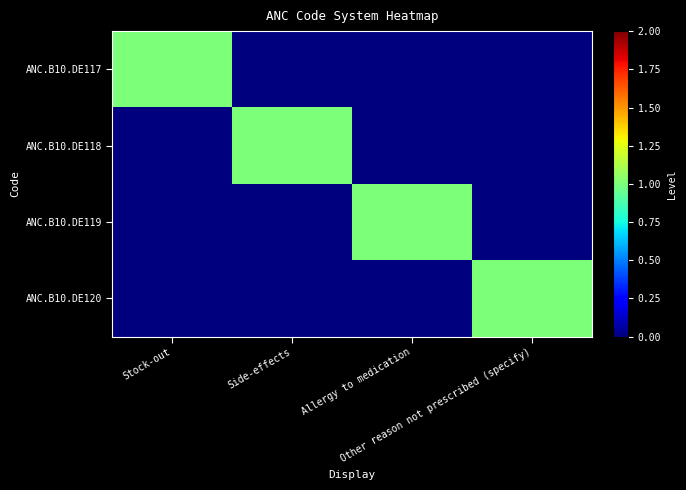

Reading right to left, transcribe all the data shown in this chart.

ANC.B10.DE117: Other reason not prescribed (specify)=0	Allergy to medication=0	Side-effects=0	Stock-out=1
ANC.B10.DE118: Other reason not prescribed (specify)=0	Allergy to medication=0	Side-effects=1	Stock-out=0
ANC.B10.DE119: Other reason not prescribed (specify)=0	Allergy to medication=1	Side-effects=0	Stock-out=0
ANC.B10.DE120: Other reason not prescribed (specify)=1	Allergy to medication=0	Side-effects=0	Stock-out=0